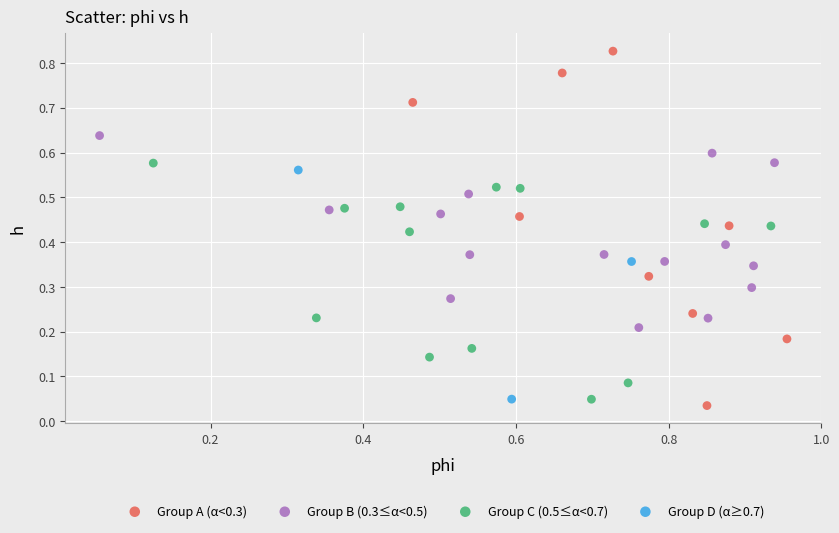

What are all the series names shown in the legend?

Group A (α<0.3), Group B (0.3≤α<0.5), Group C (0.5≤α<0.7), Group D (α≥0.7)